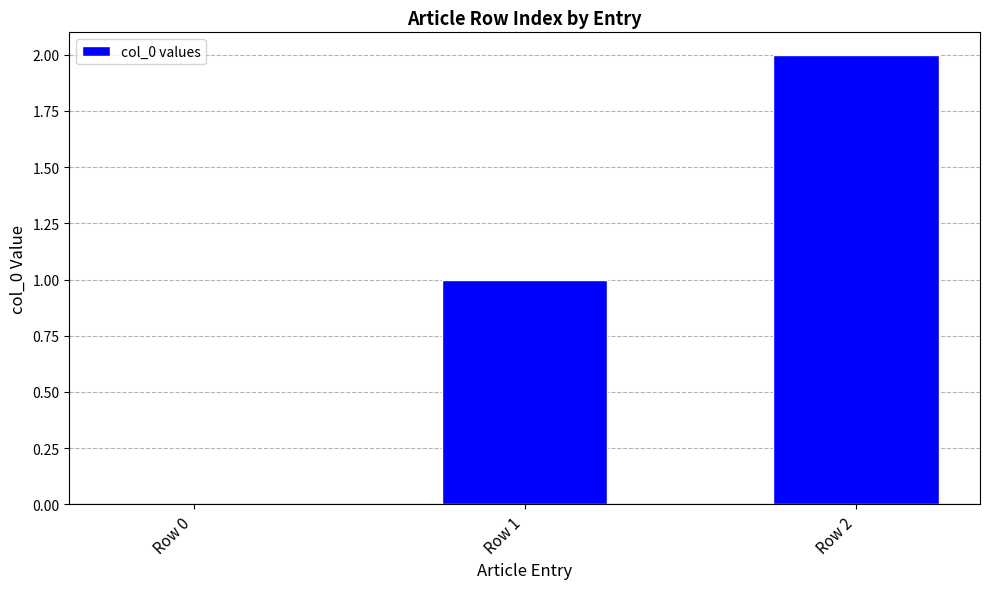

Between Row 1 and Row 0, which is larger?

Row 1